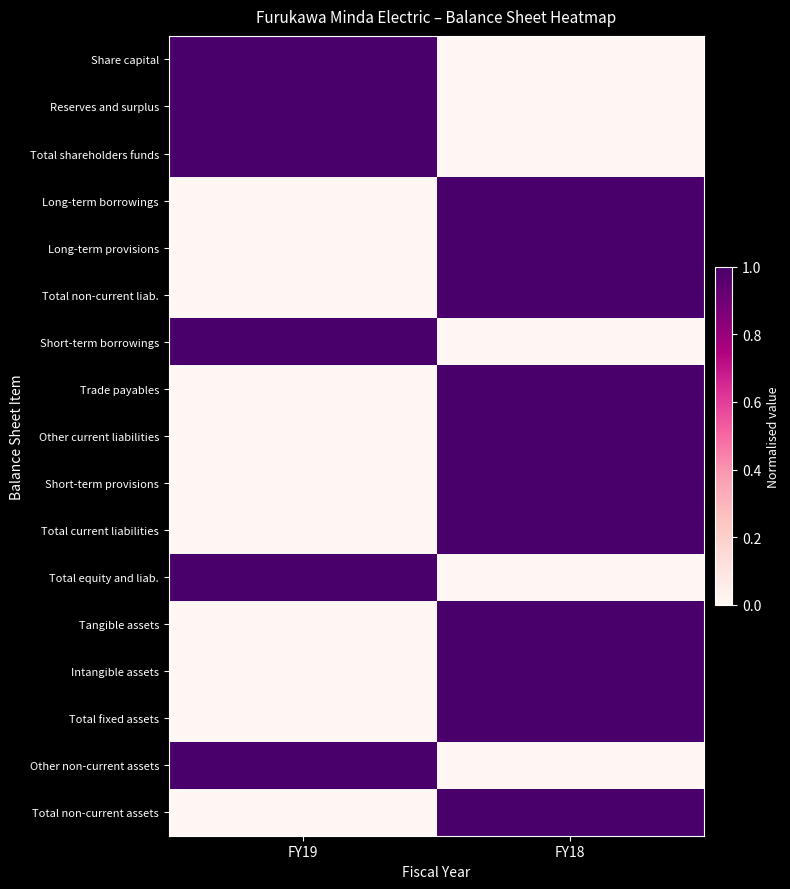

At FY19, list the series in order from largest to smallest.

Share capital, Reserves and surplus, Total shareholders funds, Short-term borrowings, Total equity and liab., Other non-current assets, Long-term borrowings, Long-term provisions, Total non-current liab., Trade payables, Other current liabilities, Short-term provisions, Total current liabilities, Tangible assets, Intangible assets, Total fixed assets, Total non-current assets